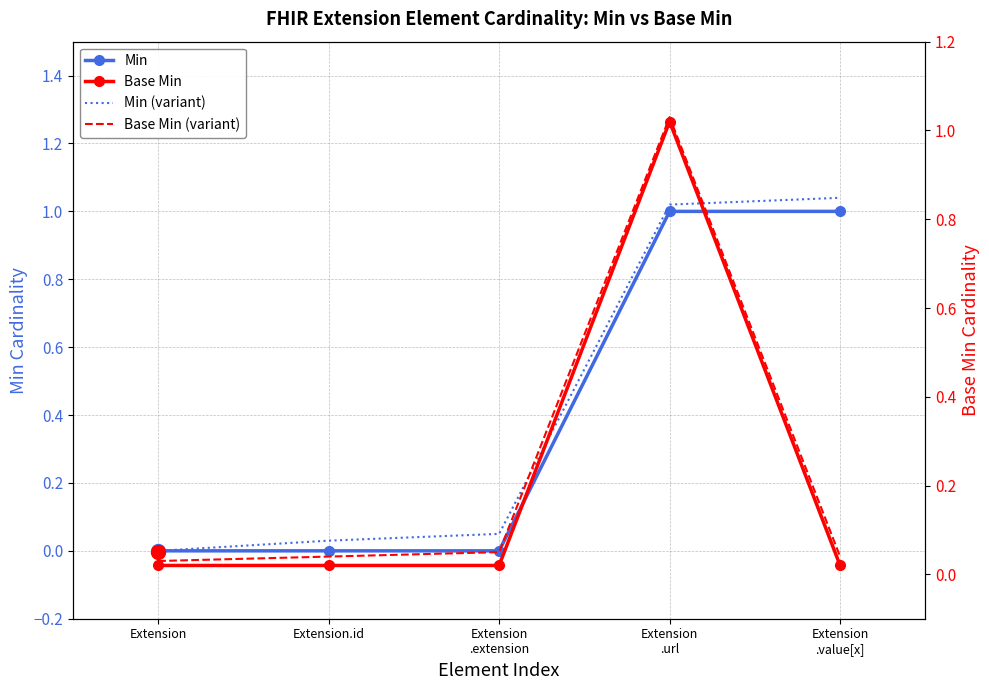

Where is Base Min nearest to the value 0?

Extension